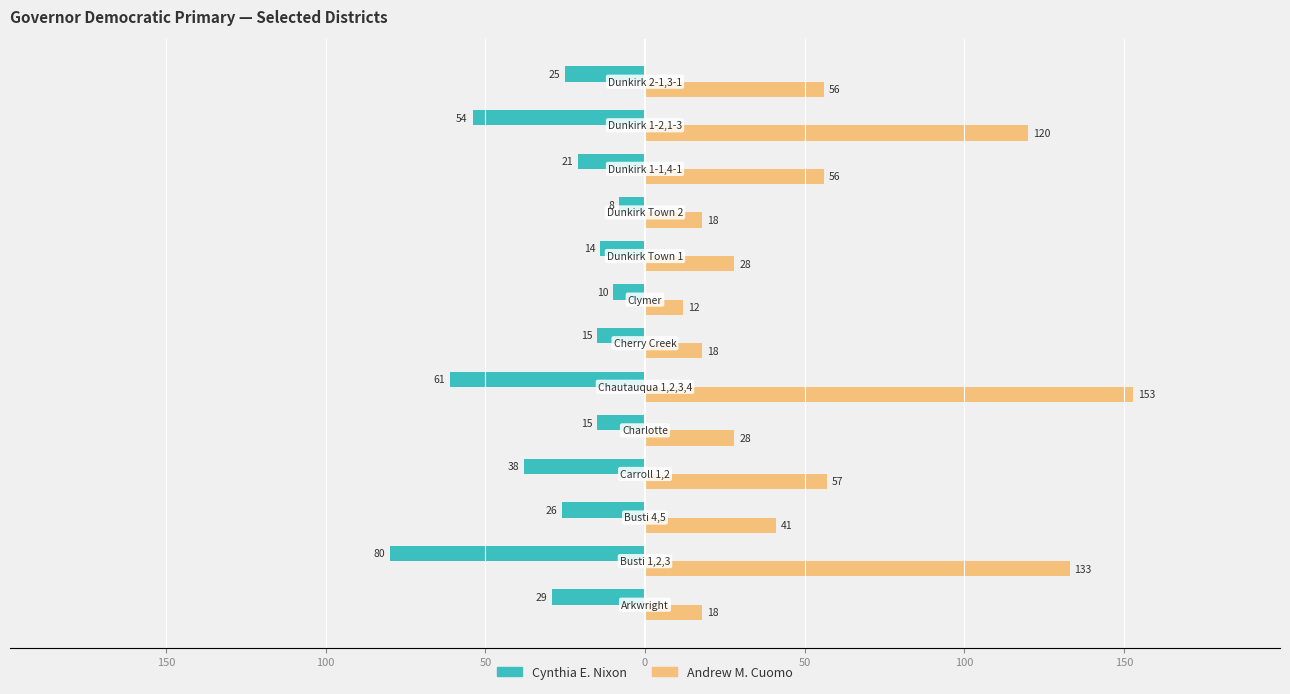

Rank the series by their average value, from lowest to highest.

Cynthia E. Nixon, Andrew M. Cuomo